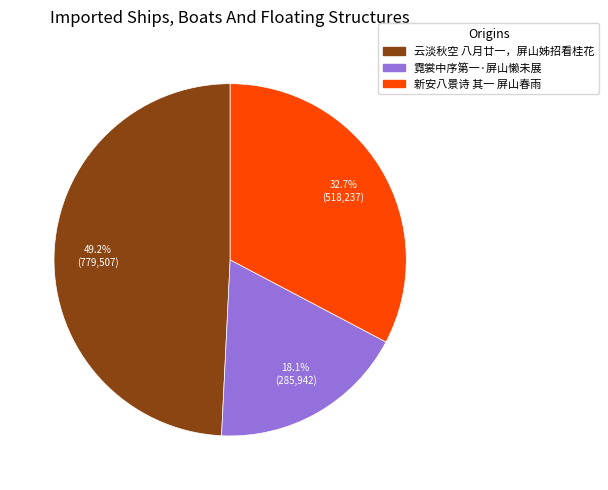

Combined, what portion of the pie is 新安八景诗 其一 屏山春雨 and 霓裳中序第一·屏山懒未展?

50.8%